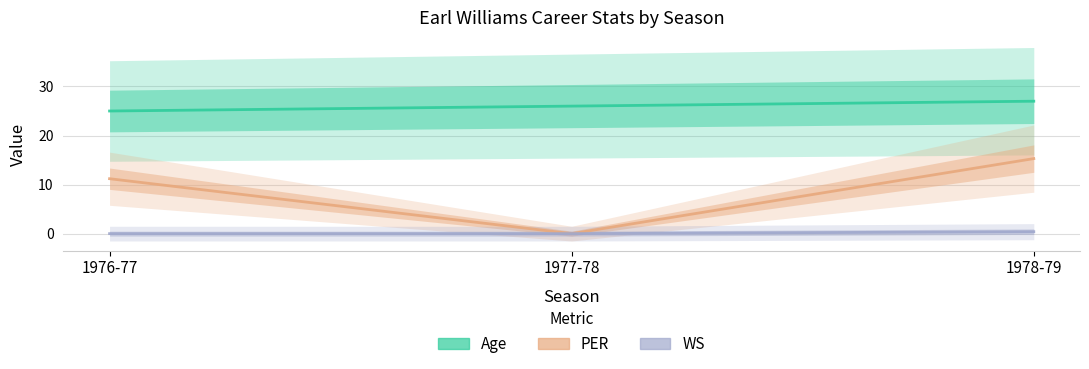

Reading right to left, extract all data points from this chart.

Age: 27.0	26.0	25.0
PER: 15.3	0.0	11.2
WS: 0.4	0.0	0.0